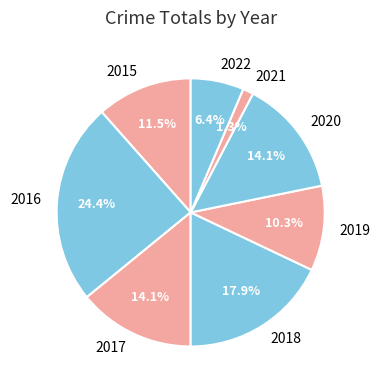

Which category has the biggest portion of the pie?

2016